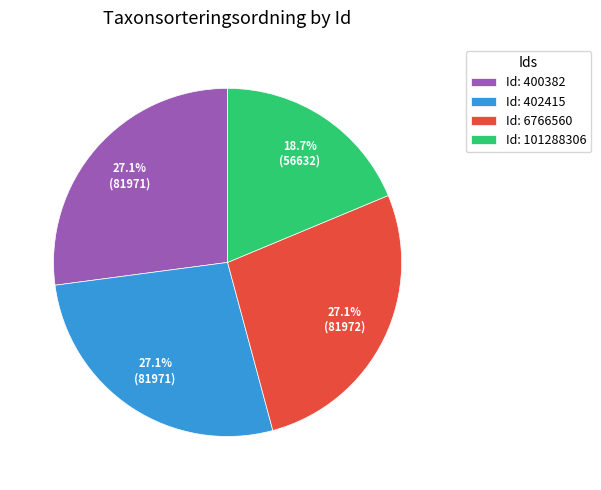

To the nearest percent, what is the difference between the largest and smallest slice percentages?

8%